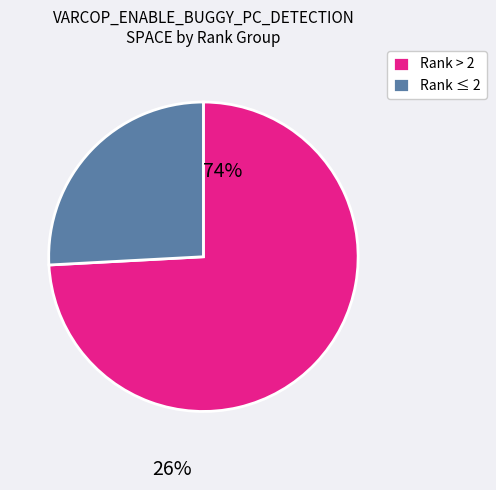

Which category has the smallest portion of the pie?

Rank ≤ 2